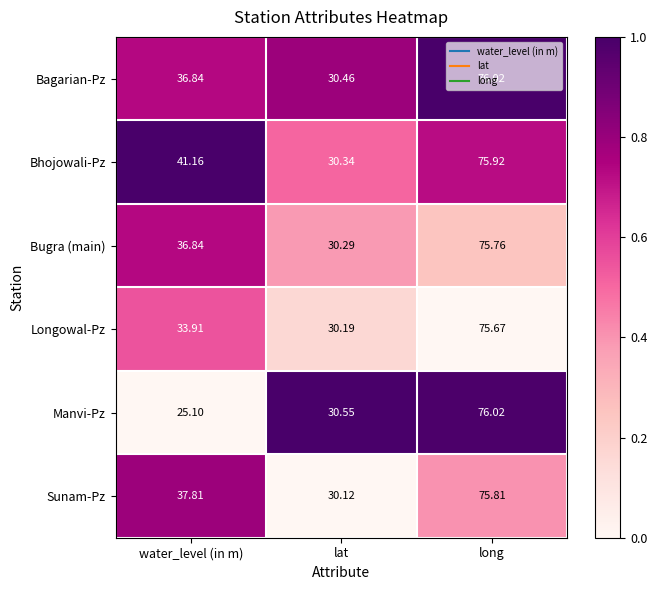

Is the value of Bugra (main) at lat greater than the value of Longowal-Pz at water_level (in m)?

No